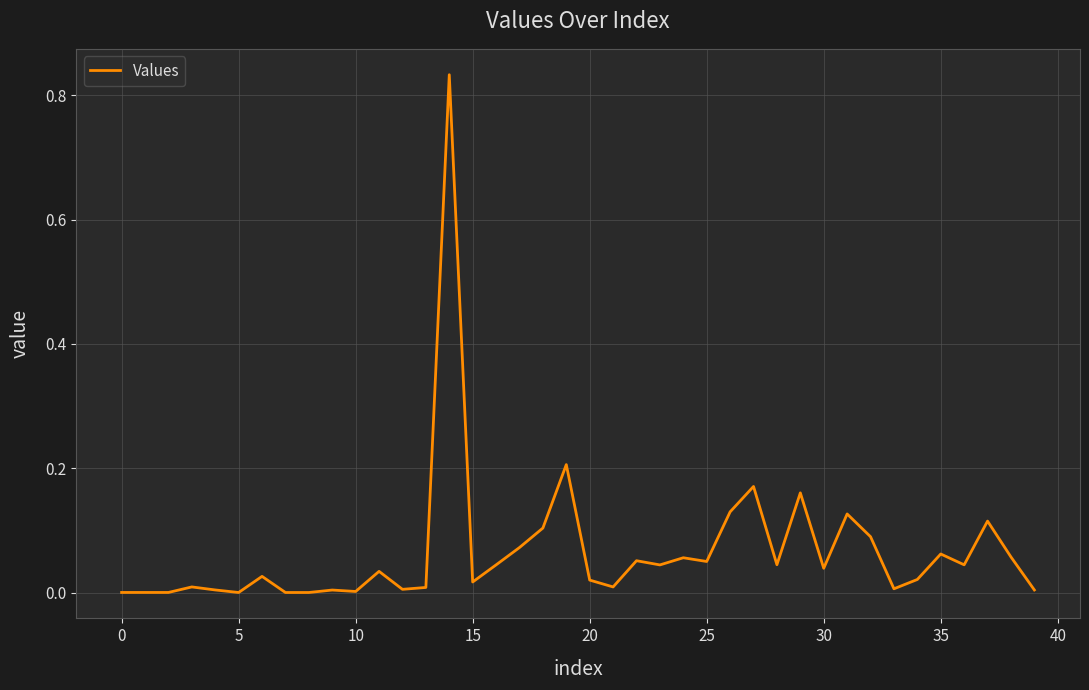

Does the chart display data point markers on the line(s)?

No